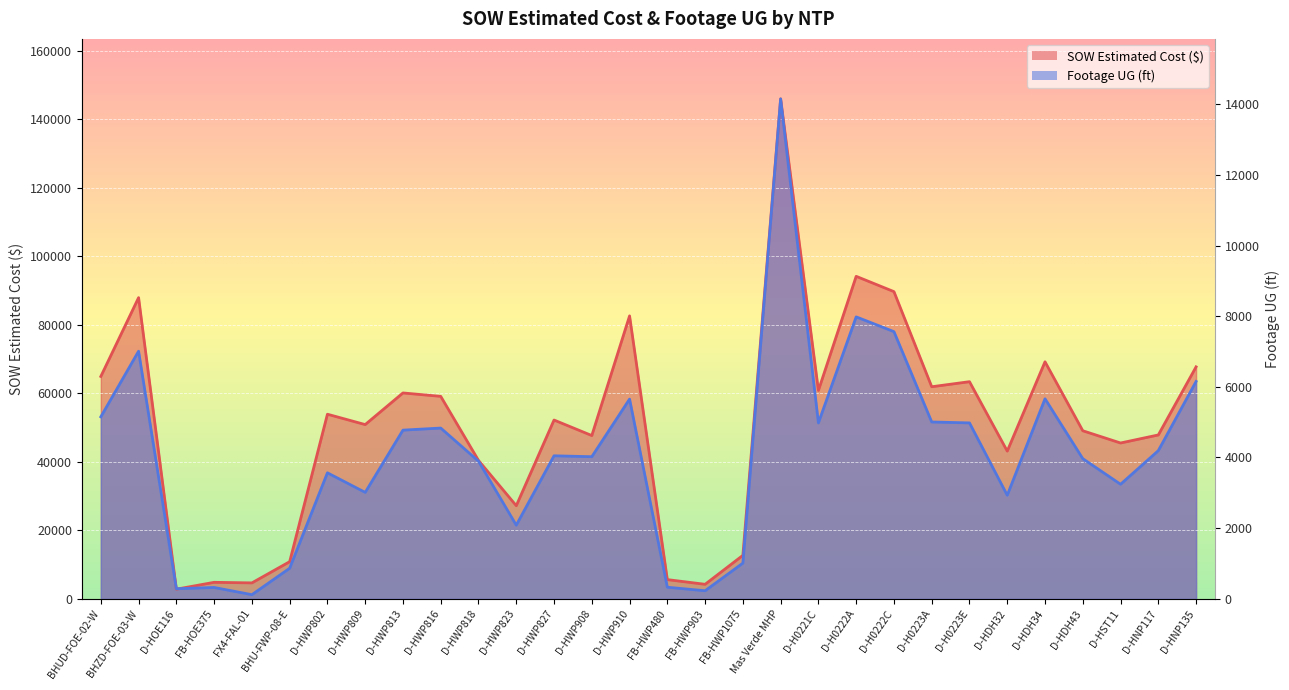

Which series has the largest total across all categories?

SOW Estimated Cost